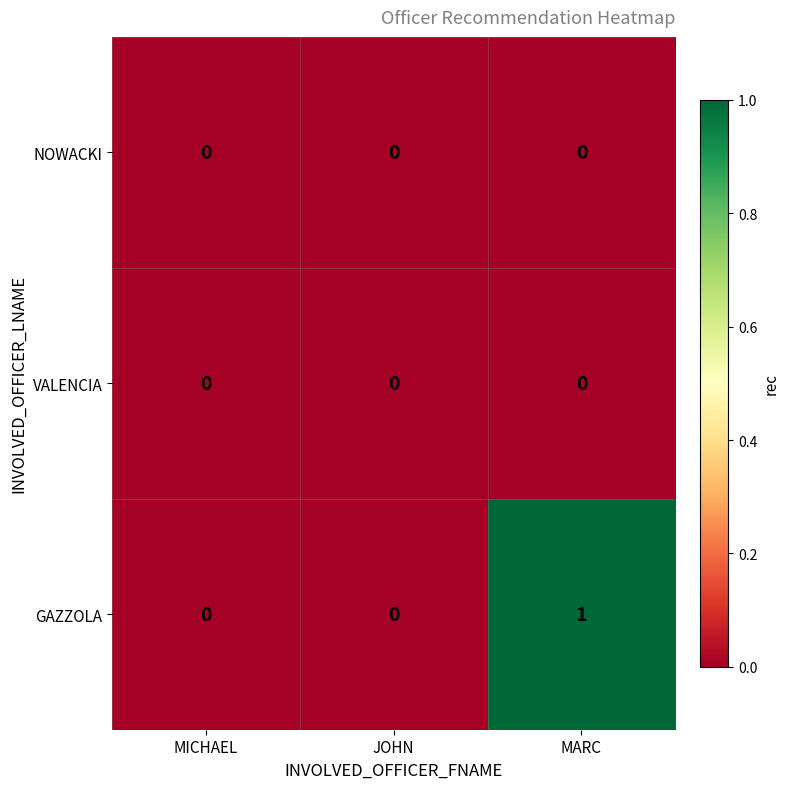

At which category does the chart reach its peak across all series?

MARC